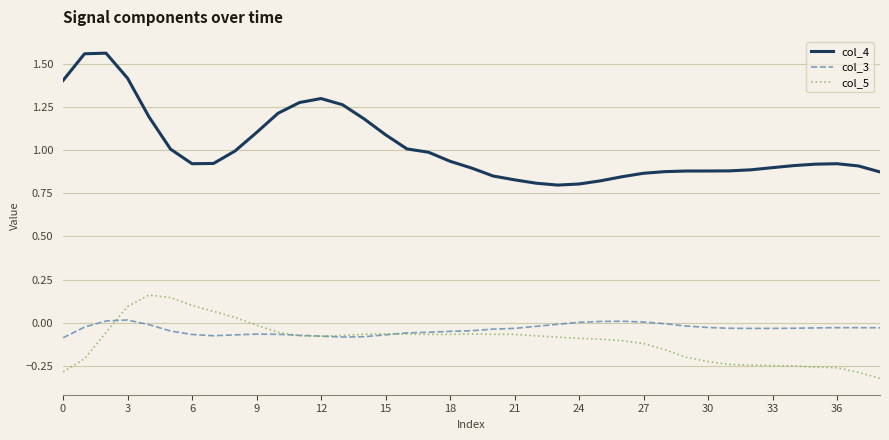

What are all the series names shown in the legend?

col_4, col_3, col_5